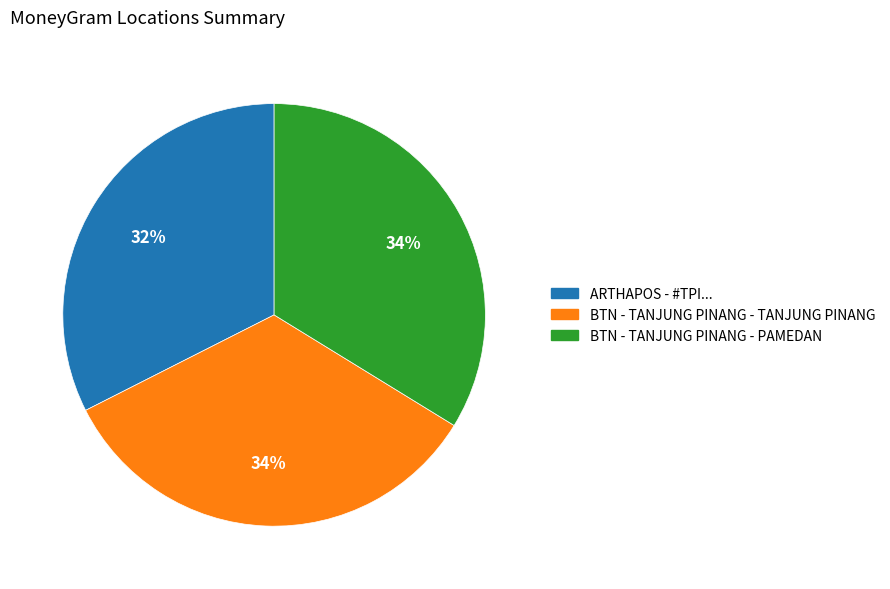

To the nearest percent, what is the average slice percentage?

33%